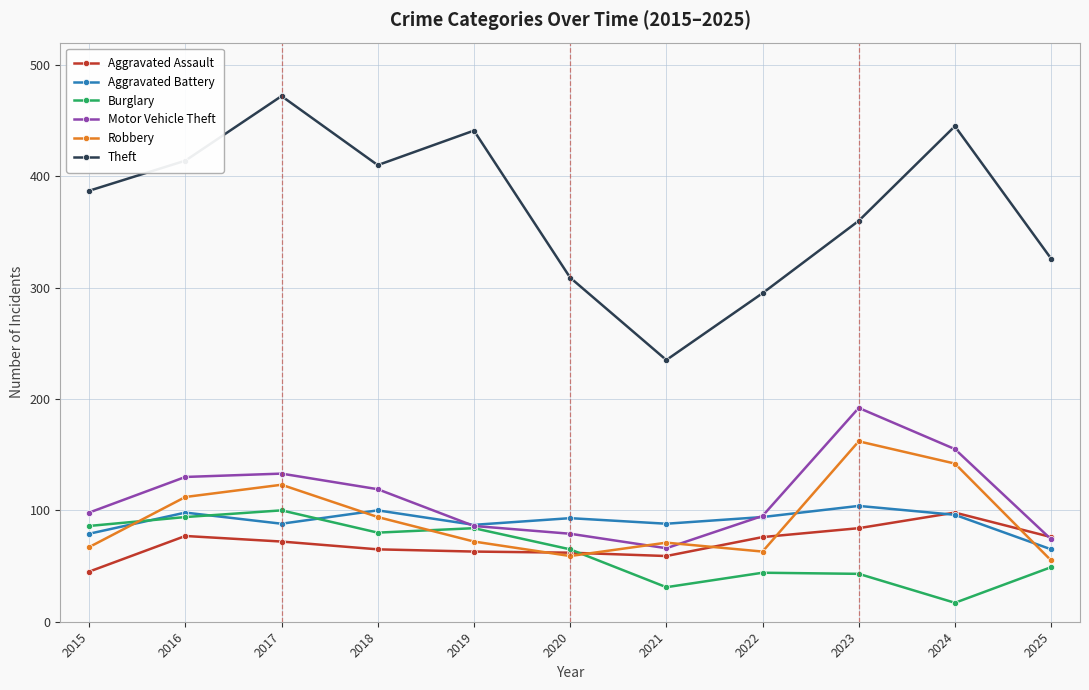

At which category does the chart reach its peak across all series?

2017